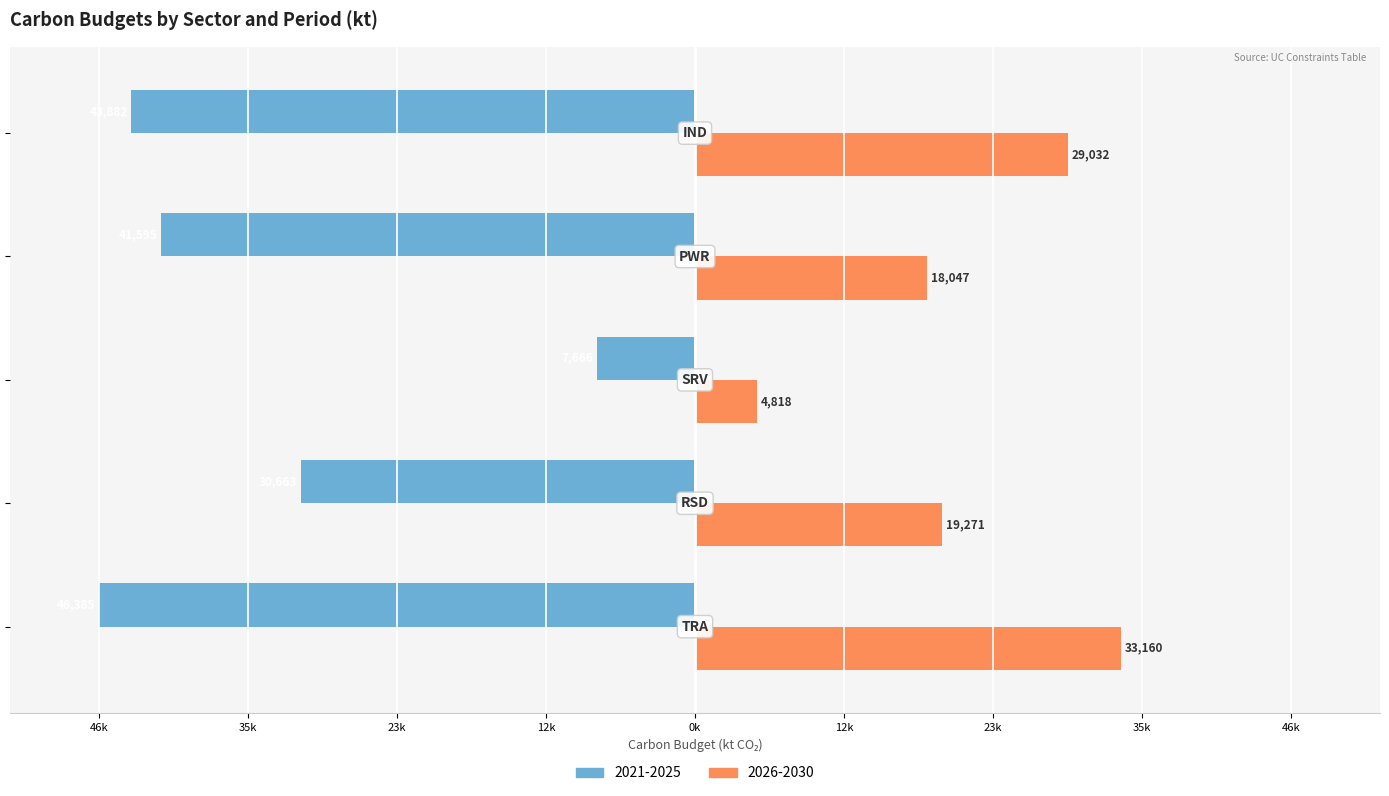

Reading left to right, transcribe all the data shown in this chart.

2021-2025: TRA=-46384.8	RSD=-30663.0	SRV=-7665.7	PWR=-41595.0	IND=-43881.7
2026-2030: TRA=33159.5	RSD=19270.7	SRV=4817.7	PWR=18047.5	IND=29032.1